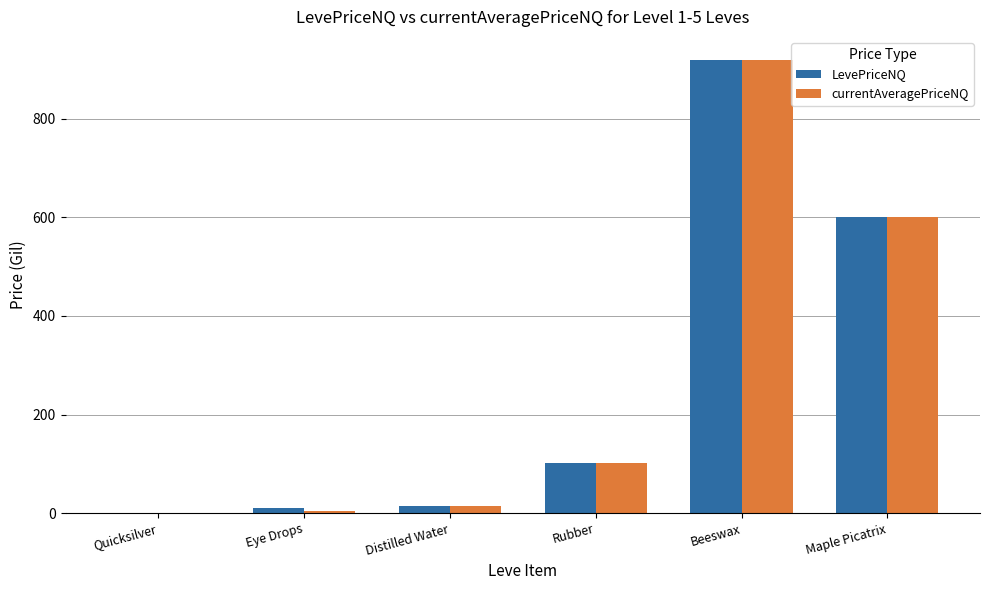

What is the approximate value of currentAveragePriceNQ at Beeswax?

920.0